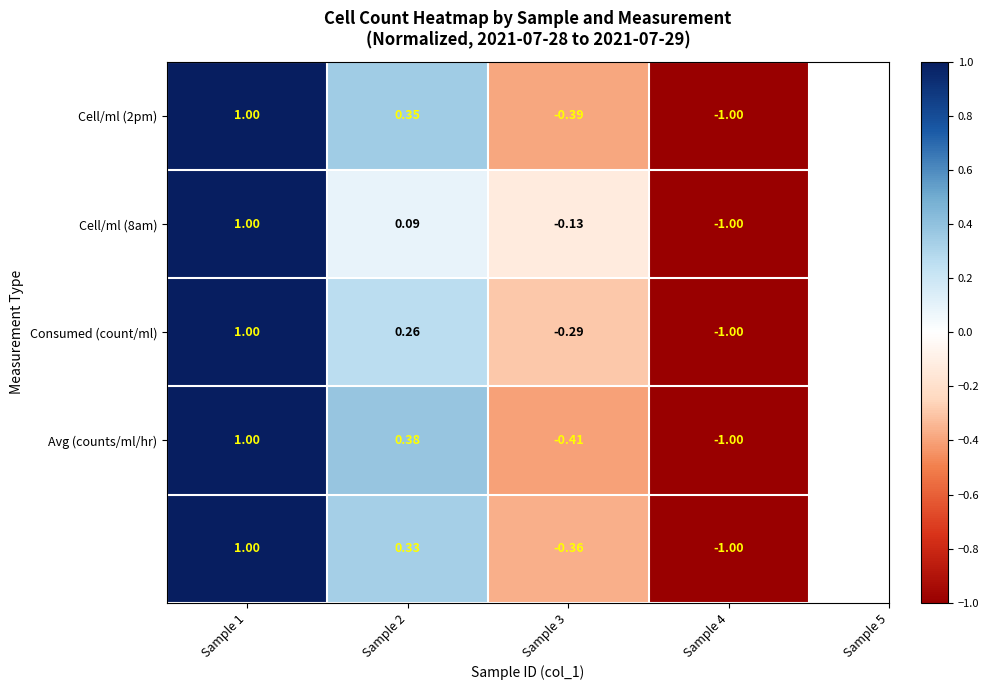

What is the total value across all series at Sample 1?

5.0